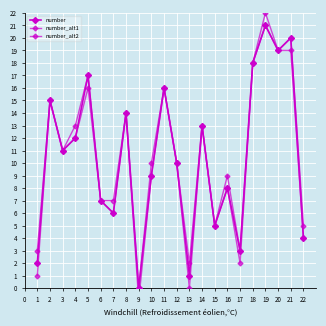

How many distinct data groups are displayed?

3